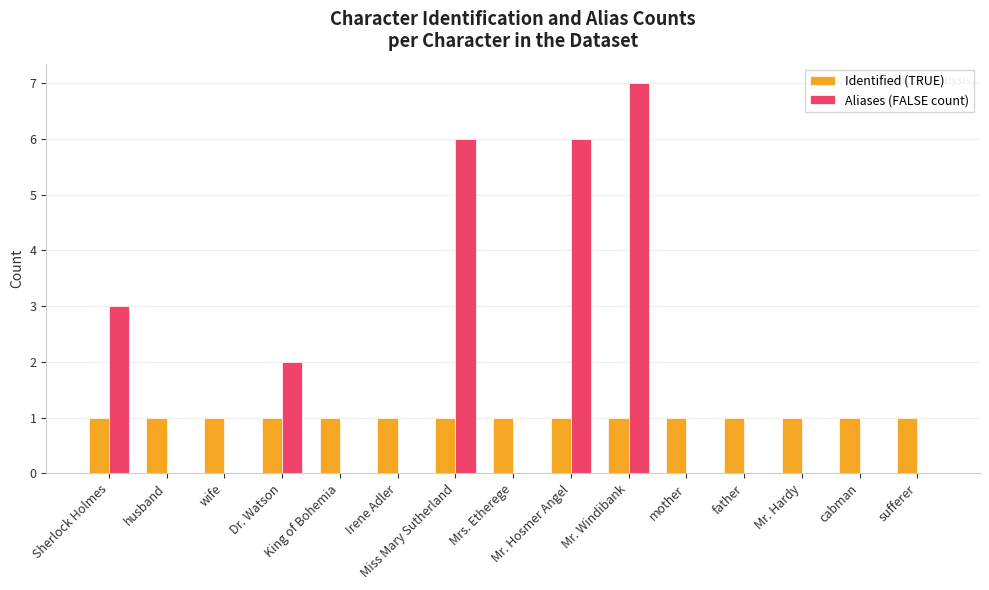

Where is Aliases (FALSE count) nearest to the value 3?

Sherlock Holmes